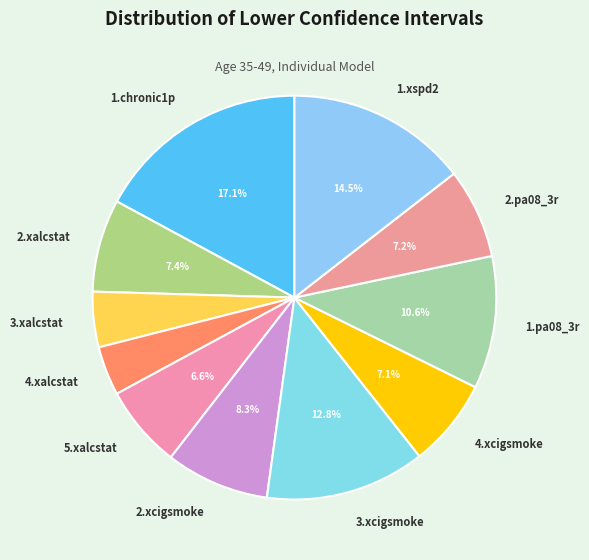

What percentage do 2.xcigsmoke and 5.xalcstat together represent?

14.9%